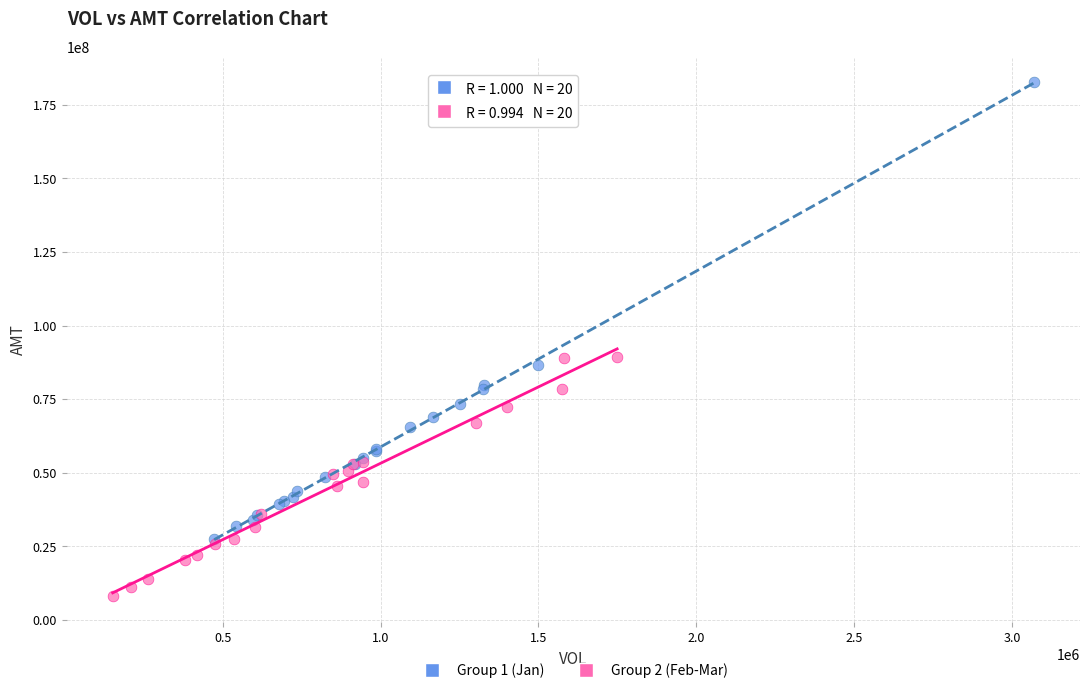

Which series contains the lowest Y value?

Group 2 (Feb-Mar)